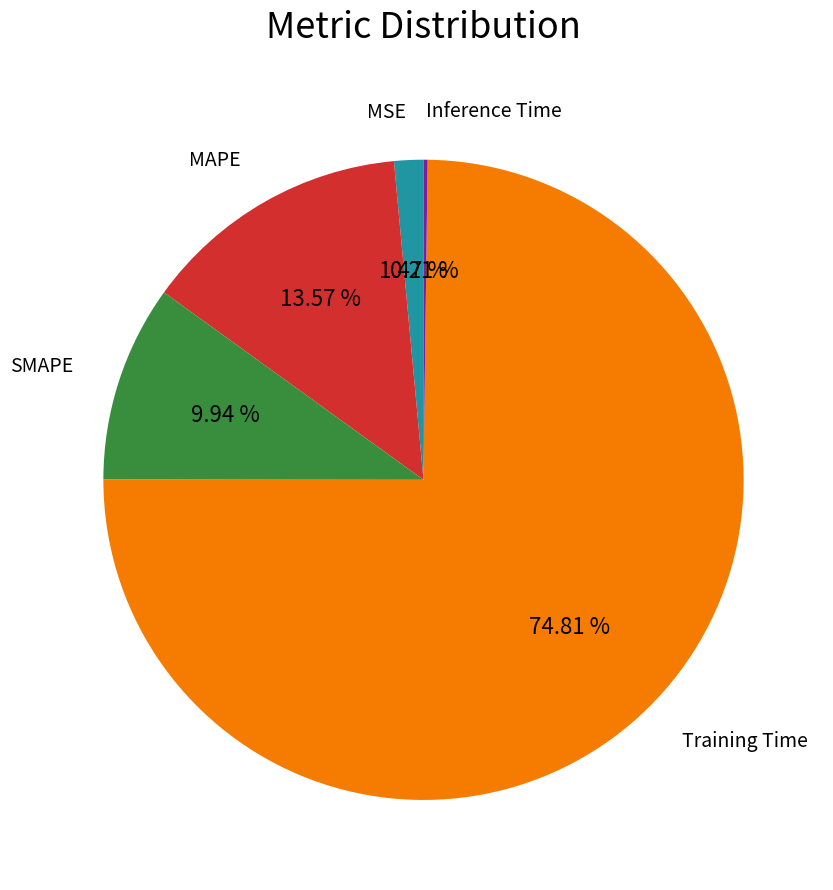

Does any single category account for the majority?

Yes